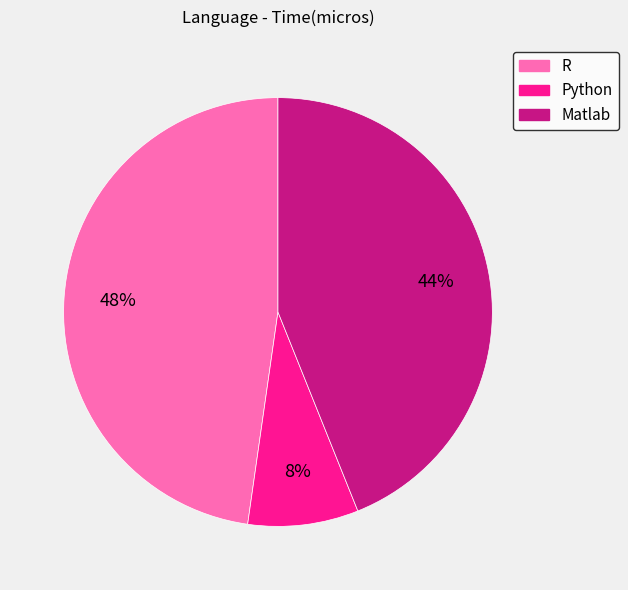

Is it true that R is 48% of the pie?

True